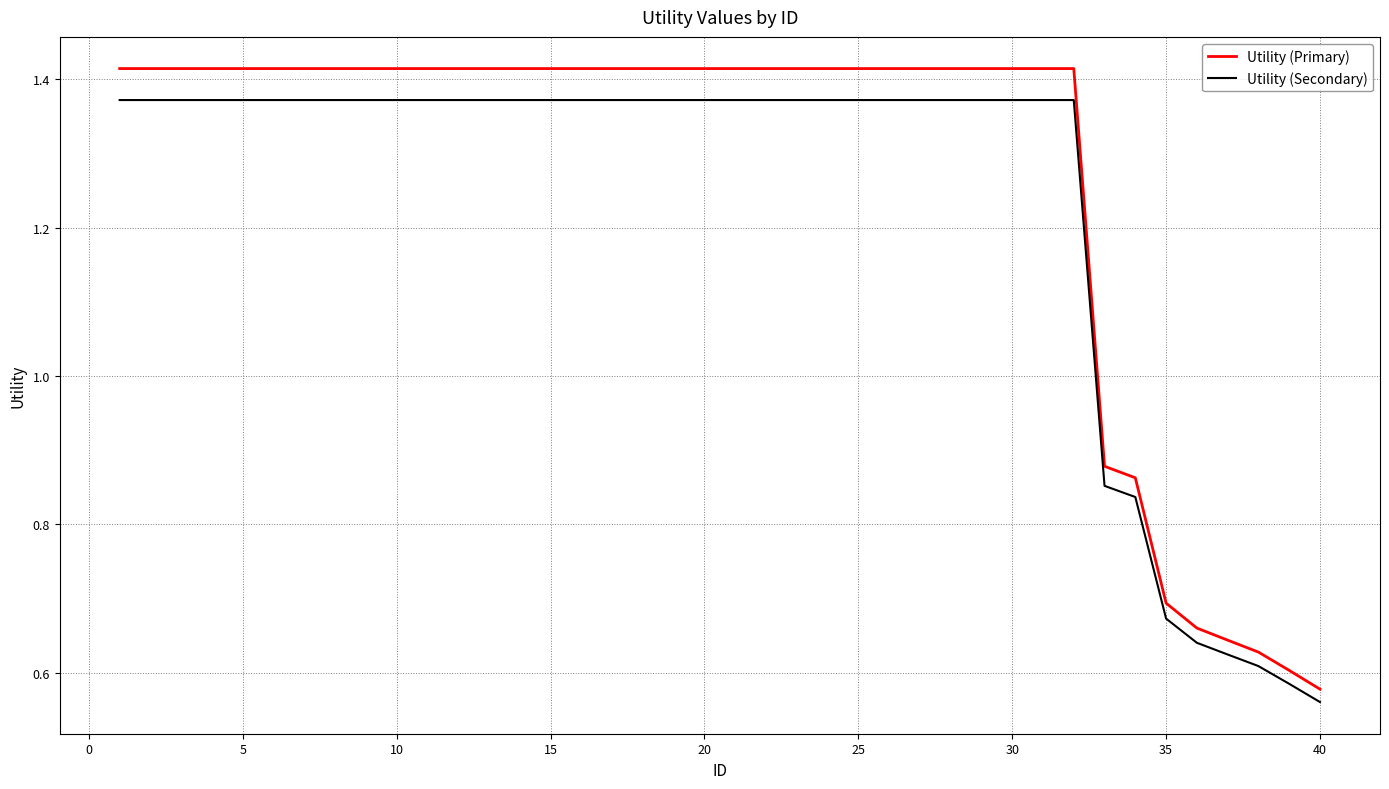

At how many categories does at least one series exceed 0?

40